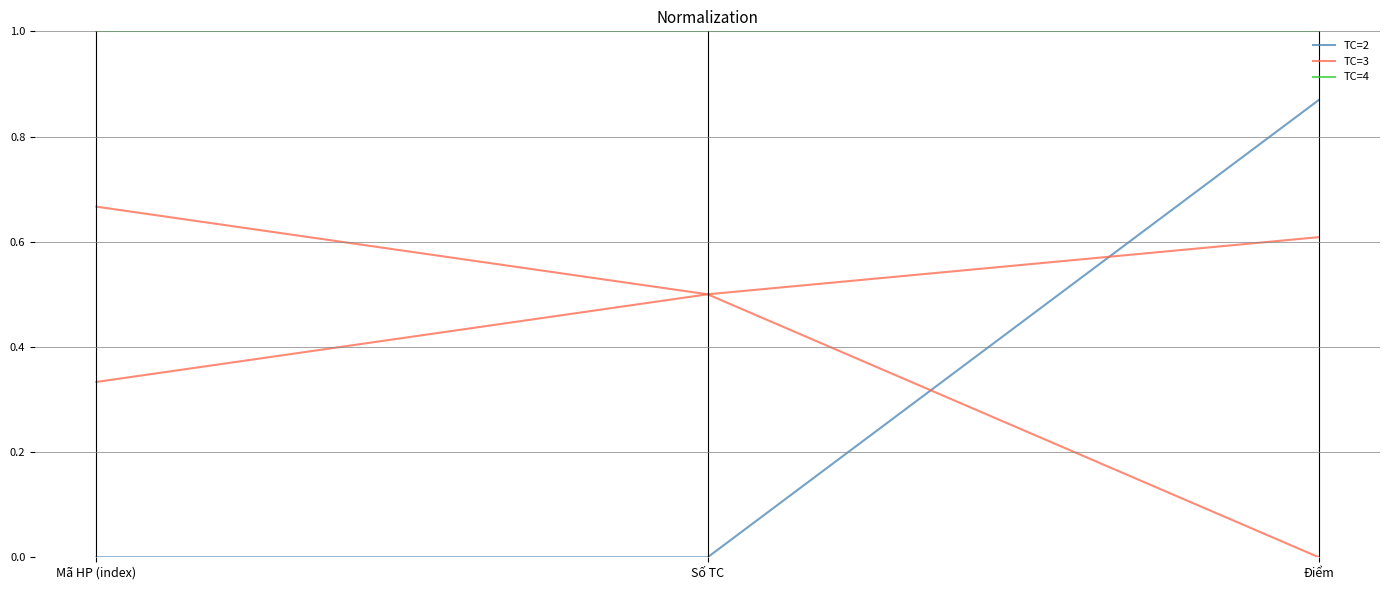

How many lines are shown in the chart?

3